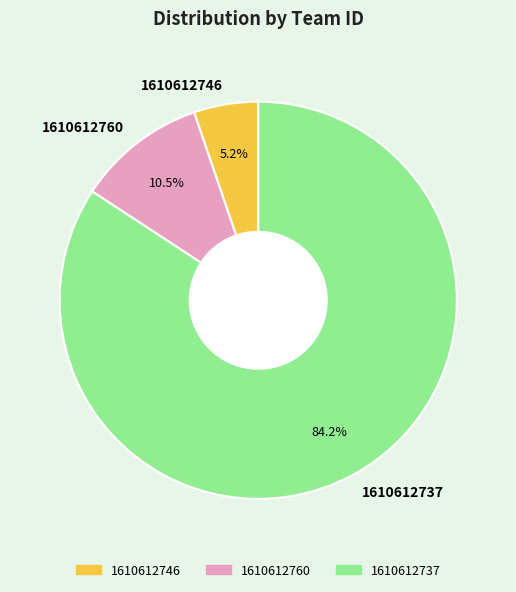

To the nearest percent, what is the difference between the largest and smallest slice percentages?

79%